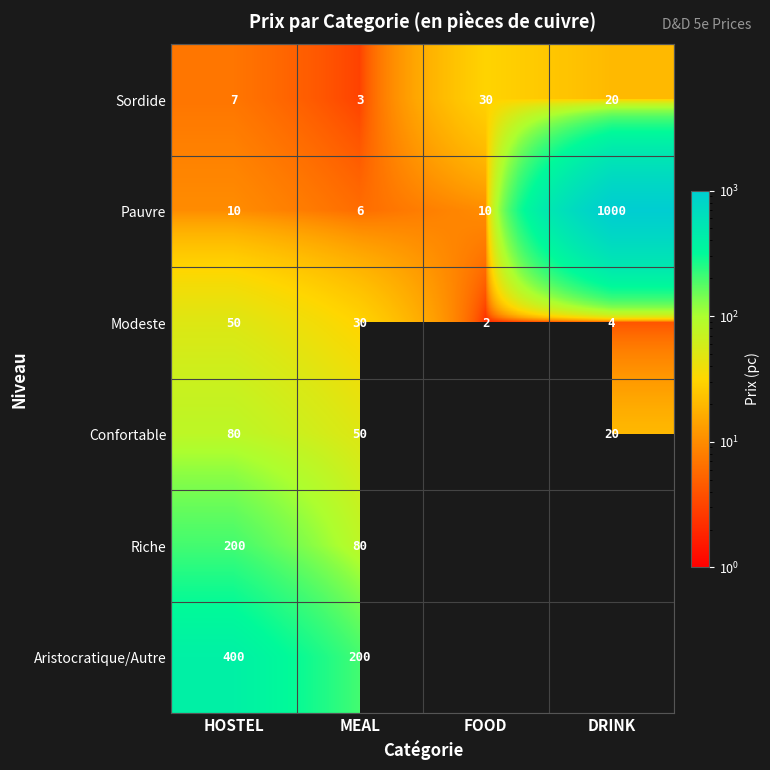

Which series has the largest range (max minus min)?

Pauvre